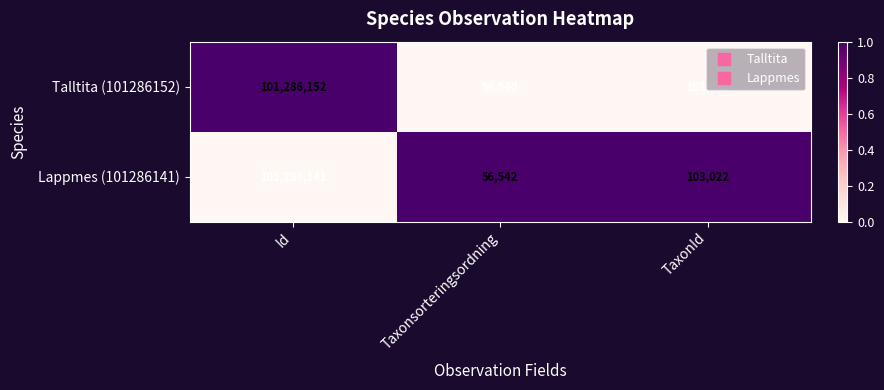

What is the sum of the Talltita (101286152) values at TaxonId and Id?

101389173